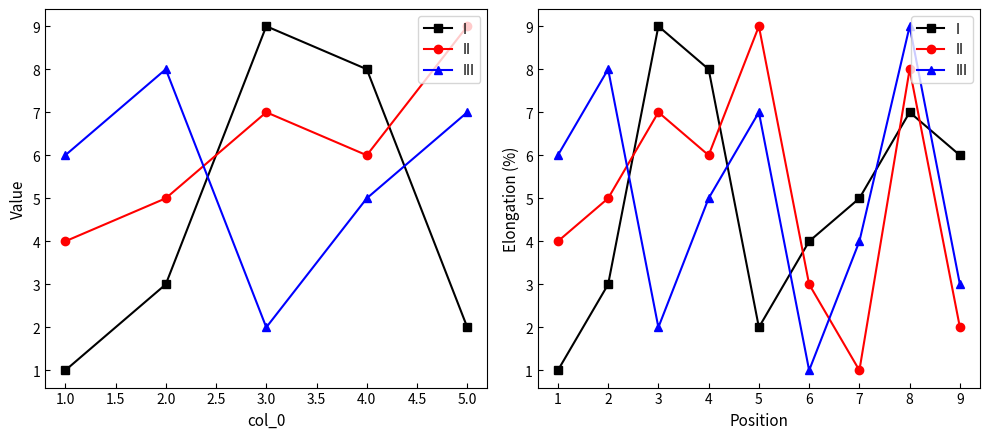

True or false: II and I intersect in this chart.

True